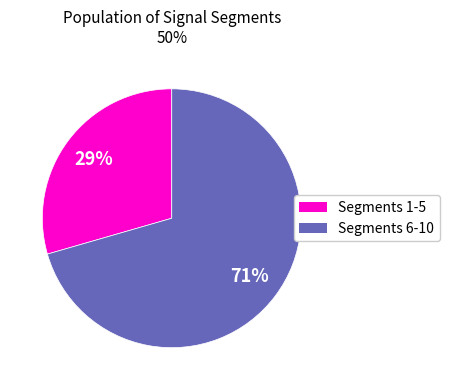

Is there a majority slice in this chart?

Yes